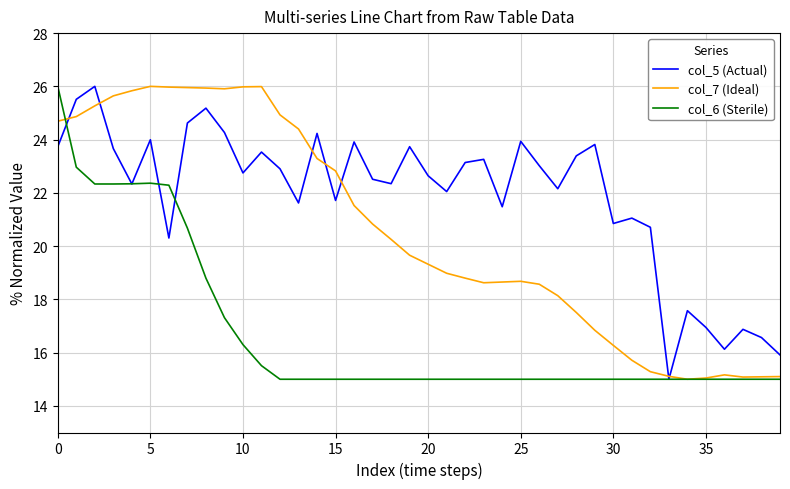

What is the smallest value displayed?

15.0